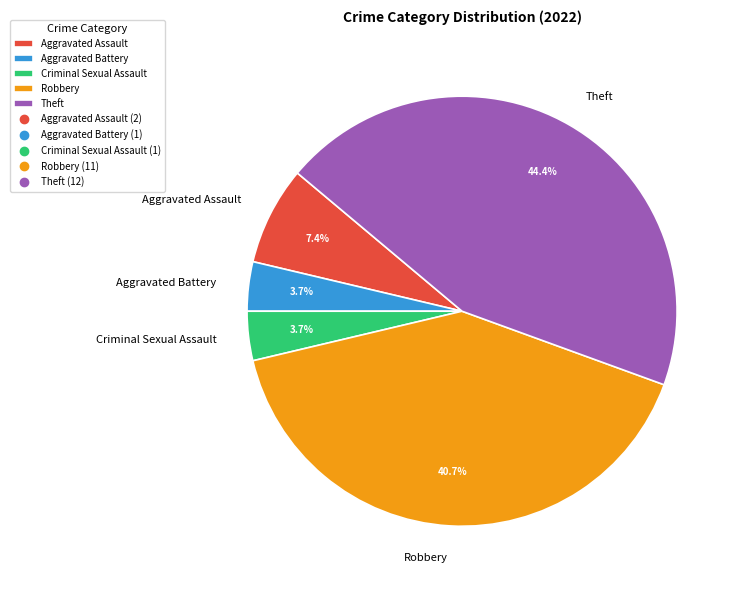

Is Criminal Sexual Assault the majority of the pie?

No